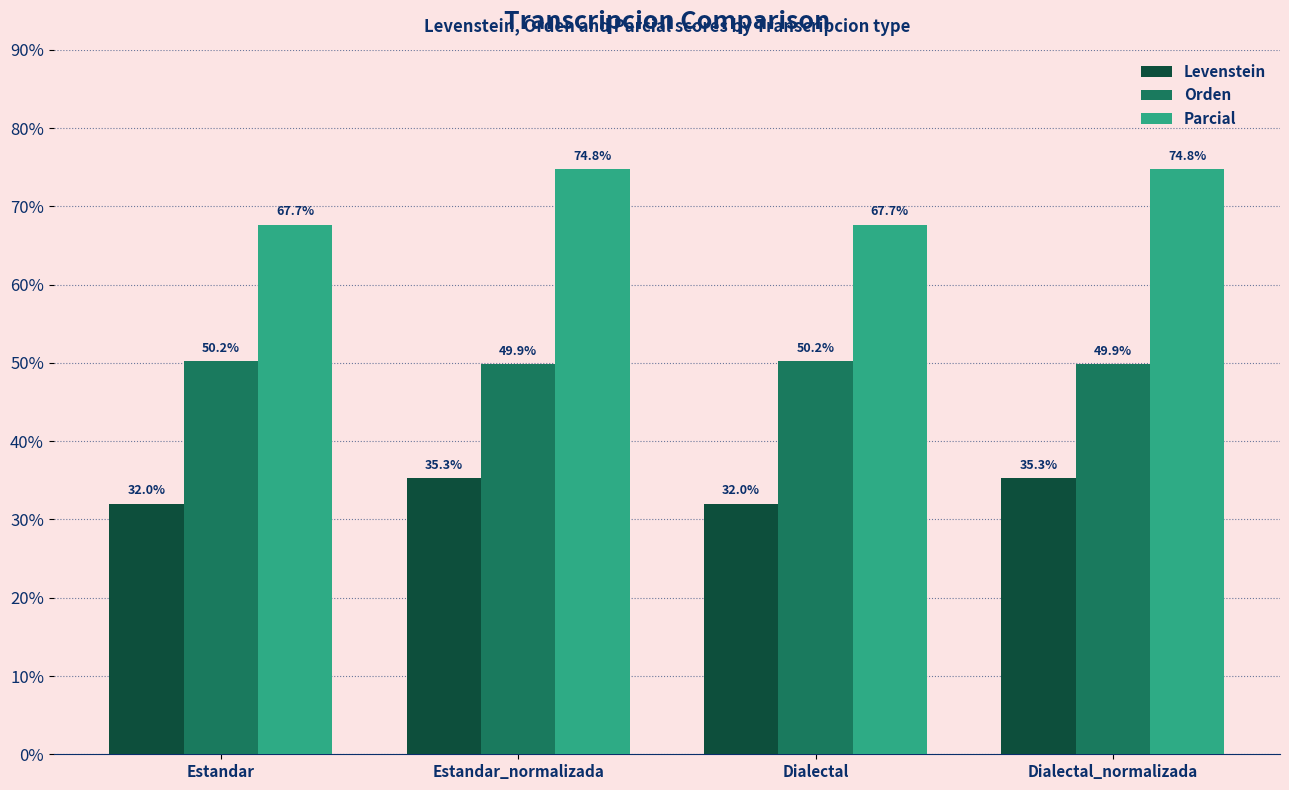

Is it true that Levenstein equals 49.8 at Estandar?

False